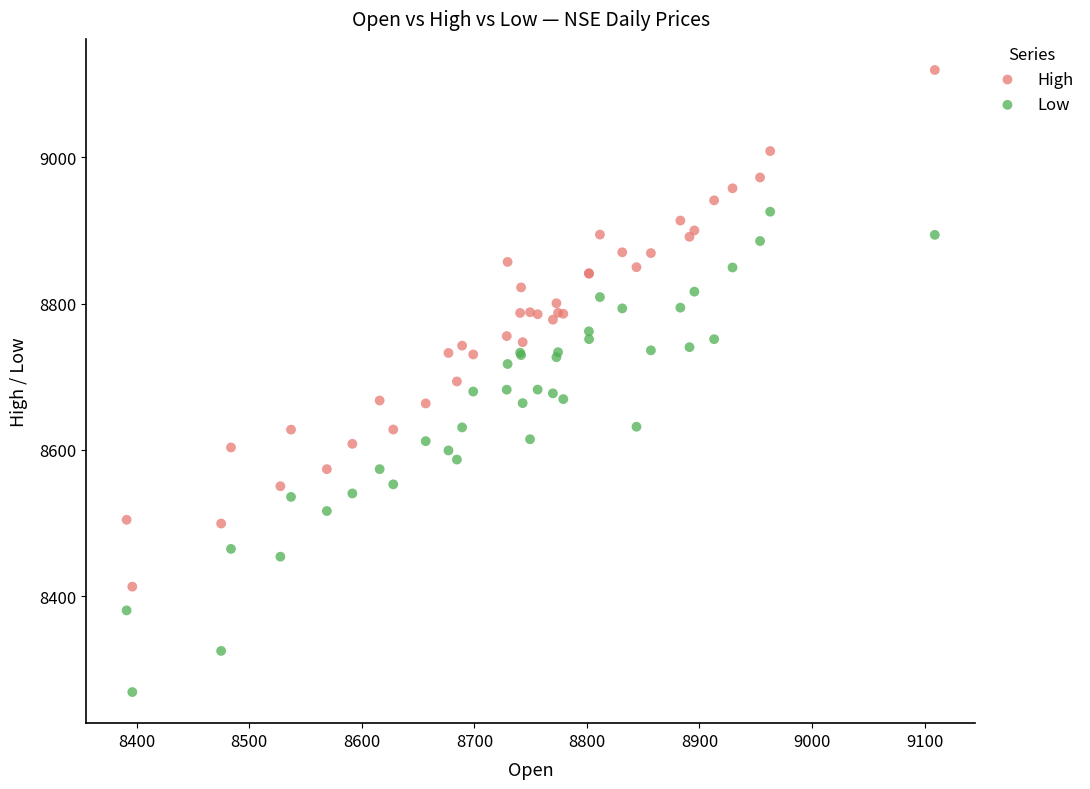

Which series has the widest spread of Y values?

High